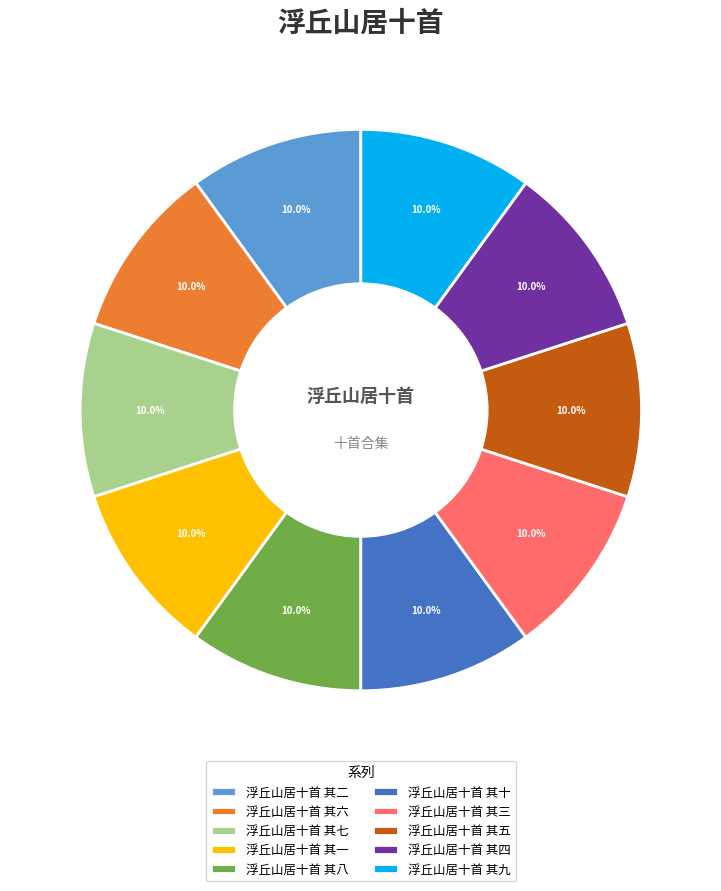

How many slices are in this pie chart?

10